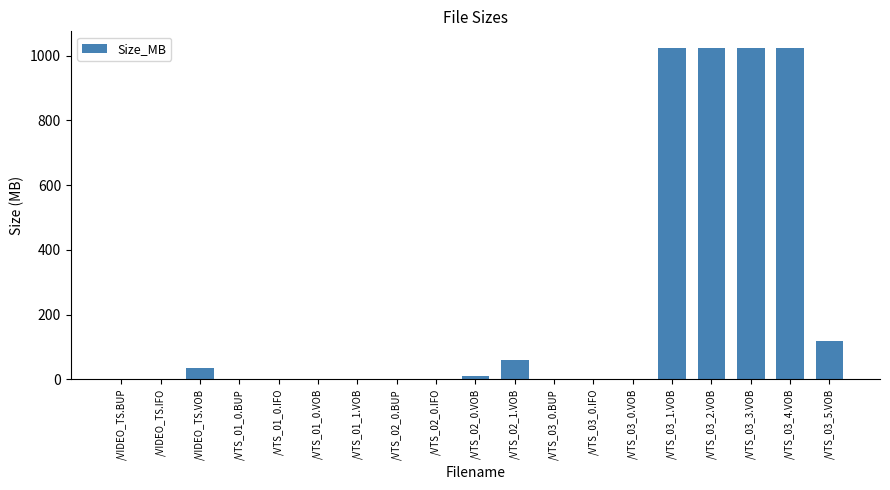

True or false: the data shows 10.0 at /VTS_02_0.VOB.

True